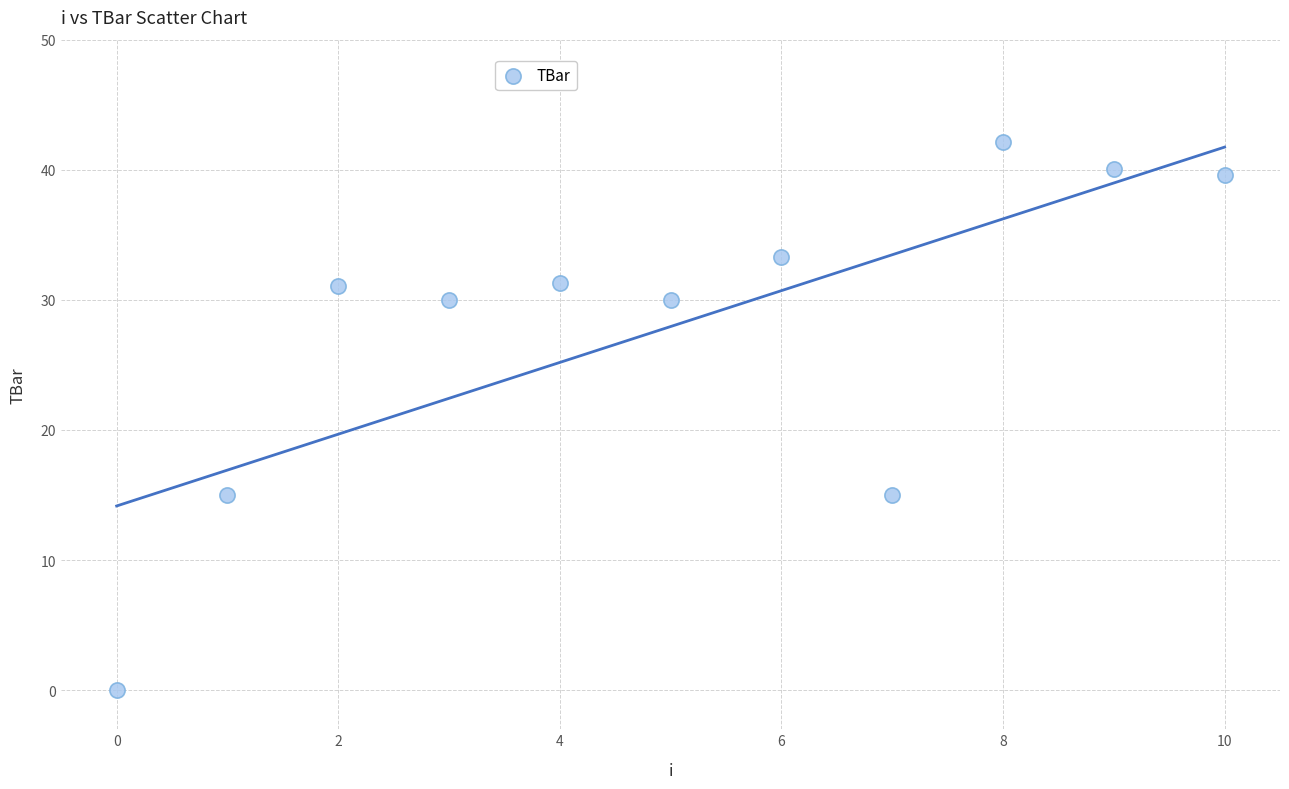

What is the average Y value?

28.0